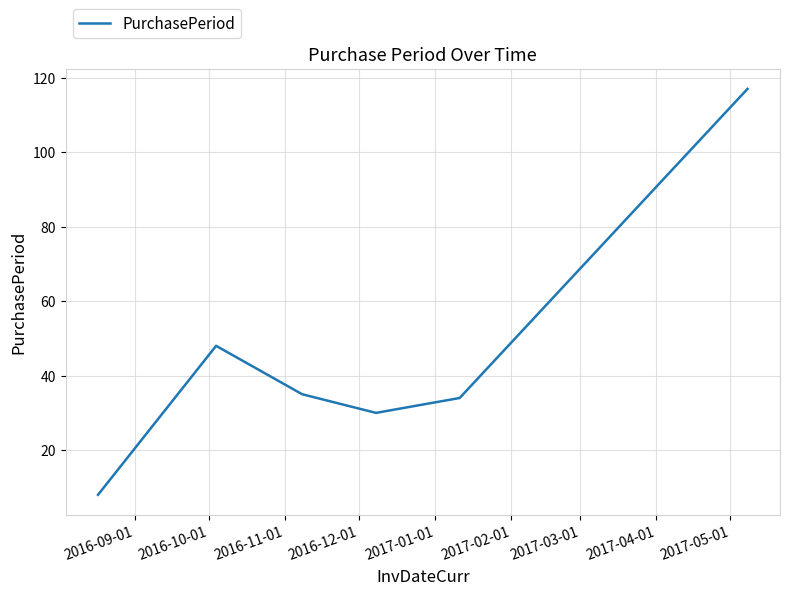

True or false: the data has more than 0 interior local peaks.

True